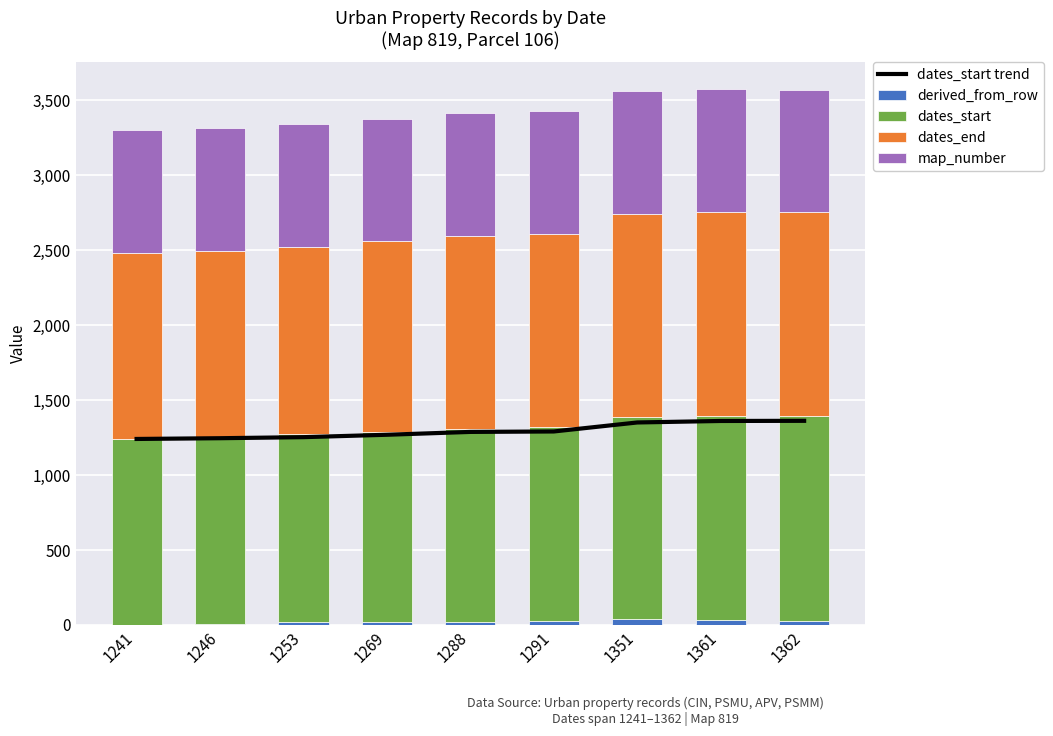

Reading left to right, what are all the values shown in this chart?

dates_start trend: 1241	1246	1253	1269	1288	1291	1351	1361	1362
derived_from_row: 0	6	18	21	22	27	38	34	29
dates_start: 1241	1246	1253	1269	1288	1291	1351	1361	1362
dates_end: 1241	1246	1253	1269	1288	1291	1351	1361	1362
map_number: 819	819	819	819	819	819	819	819	819